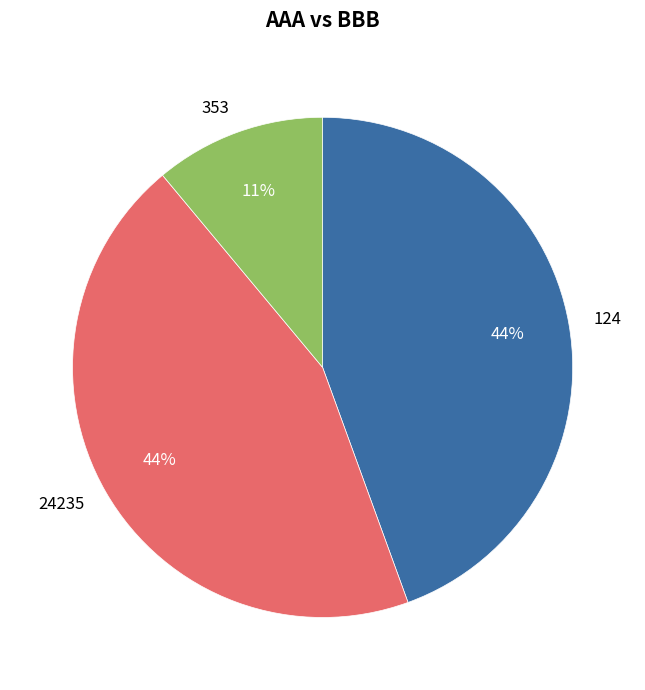

To the nearest percent, what percentage of the pie is 124?

44%